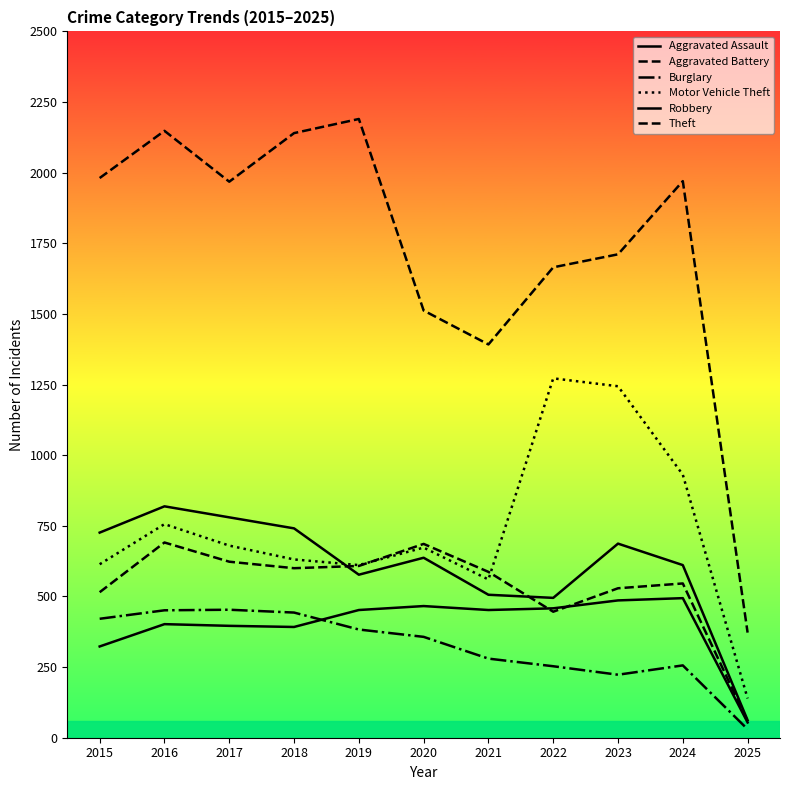

What is the value of the Robbery point at the 7th from the left?

506